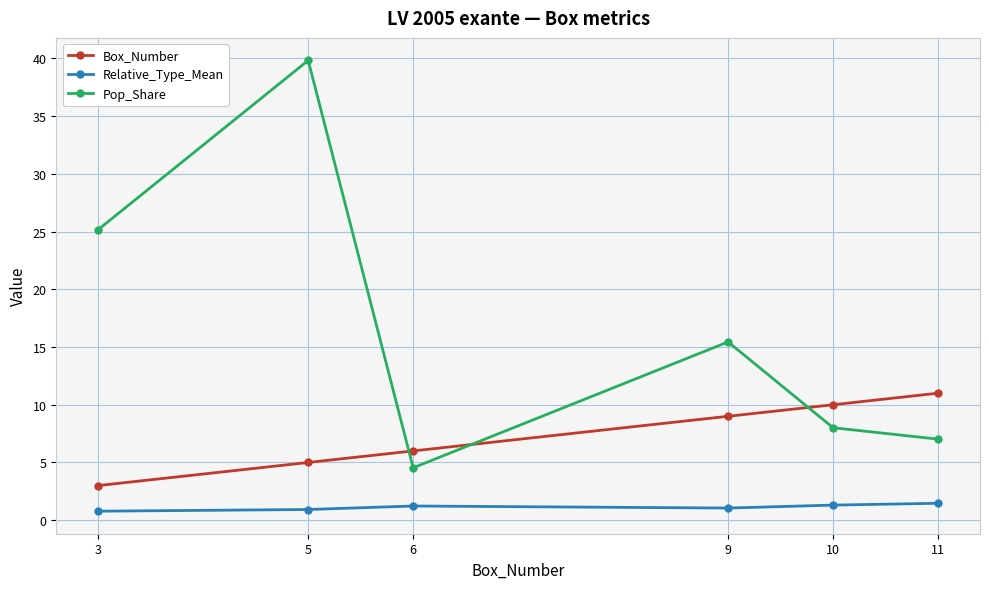

What are all the series names shown in the legend?

Box_Number, Relative_Type_Mean, Pop_Share